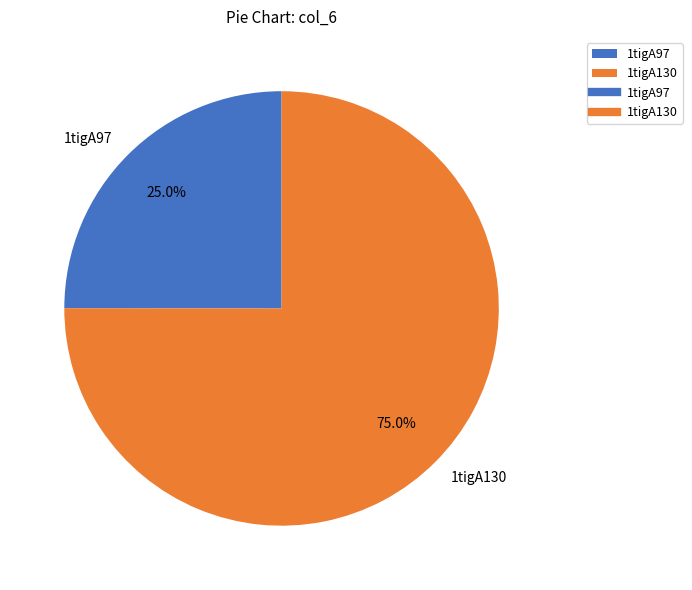

What is the majority slice?

1tigA130